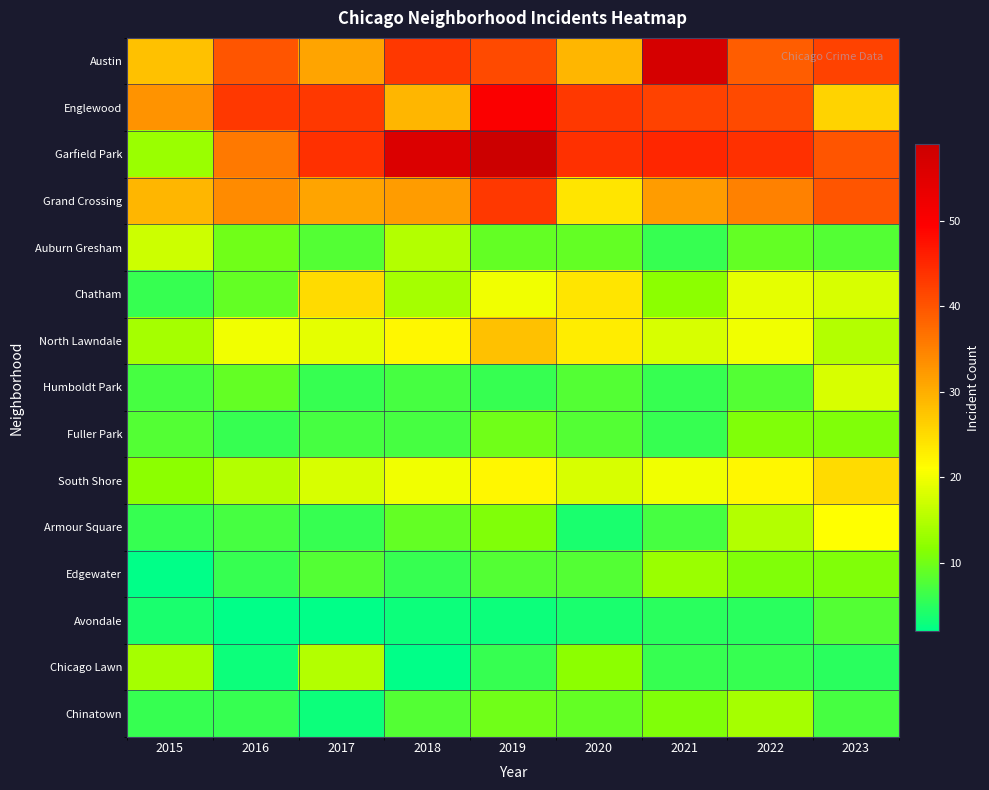

Reading left to right, what are all the values shown in this chart?

Austin: 2015=28	2016=40	2017=31	2018=43	2019=41	2020=29	2021=57	2022=39	2023=42
Englewood: 2015=33	2016=43	2017=43	2018=29	2019=50	2020=43	2021=42	2022=41	2023=26
Garfield Park: 2015=13	2016=36	2017=44	2018=56	2019=59	2020=44	2021=45	2022=44	2023=40
Grand Crossing: 2015=29	2016=34	2017=31	2018=32	2019=43	2020=24	2021=32	2022=35	2023=40
Auburn Gresham: 2015=17	2016=10	2017=8	2018=15	2019=9	2020=9	2021=6	2022=9	2023=8
Chatham: 2015=6	2016=9	2017=25	2018=14	2019=20	2020=24	2021=12	2022=19	2023=18
North Lawndale: 2015=14	2016=20	2017=19	2018=22	2019=28	2020=23	2021=18	2022=20	2023=15
Humboldt Park: 2015=7	2016=9	2017=6	2018=7	2019=6	2020=8	2021=6	2022=8	2023=18
Fuller Park: 2015=8	2016=6	2017=7	2018=7	2019=10	2020=8	2021=6	2022=11	2023=11
South Shore: 2015=12	2016=15	2017=18	2018=20	2019=22	2020=18	2021=20	2022=22	2023=25
Armour Square: 2015=6	2016=7	2017=6	2018=9	2019=11	2020=4	2021=7	2022=15	2023=21
Edgewater: 2015=2	2016=6	2017=8	2018=6	2019=8	2020=8	2021=13	2022=11	2023=11
Avondale: 2015=4	2016=2	2017=2	2018=3	2019=3	2020=4	2021=5	2022=5	2023=8
Chicago Lawn: 2015=14	2016=3	2017=15	2018=2	2019=6	2020=12	2021=6	2022=6	2023=5
Chinatown: 2015=6	2016=6	2017=3	2018=8	2019=10	2020=9	2021=11	2022=14	2023=7